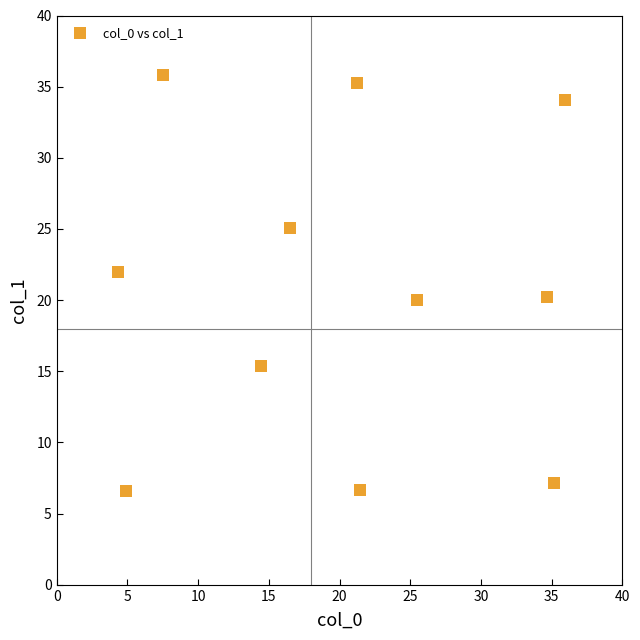

What is the range of X values (max minus min)?

31.6